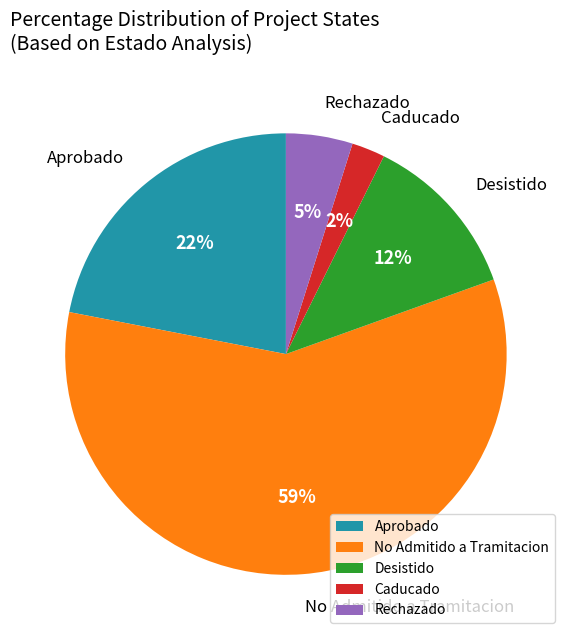

How many segments does this pie chart have?

5